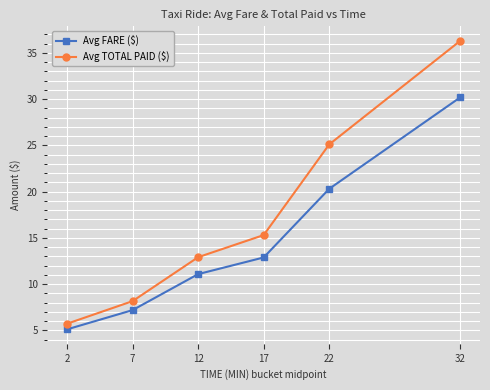

Reading left to right, list all the values displayed in this chart.

Avg FARE ($): 5.1	7.2	11.1	12.9	20.3	30.2
Avg TOTAL PAID ($): 5.7	8.2	12.9	15.3	25.1	36.3